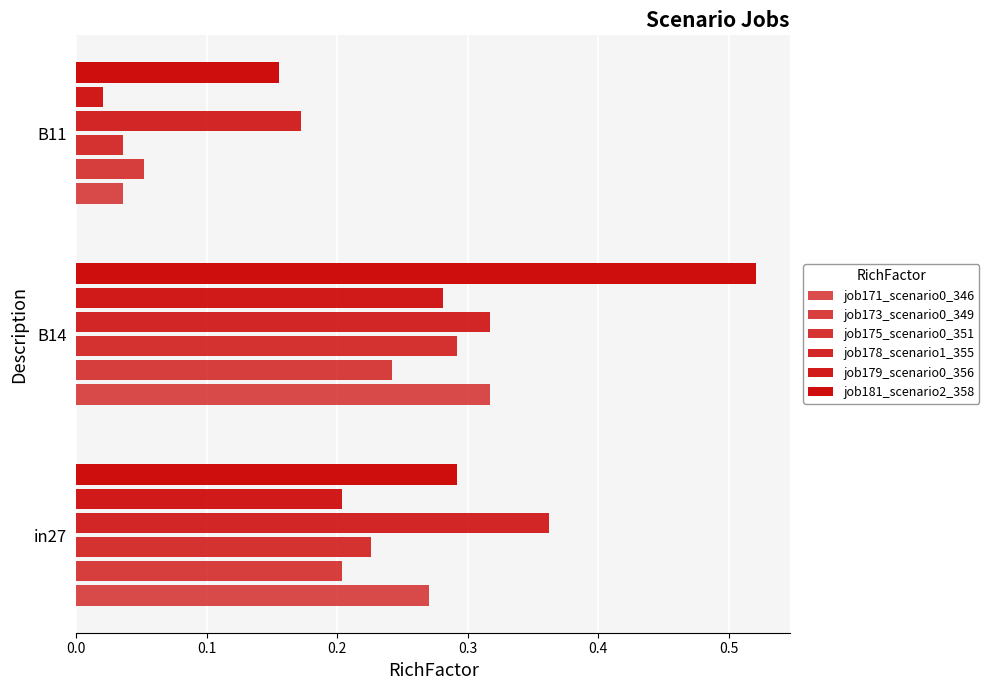

Count the number of data series in this chart.

6